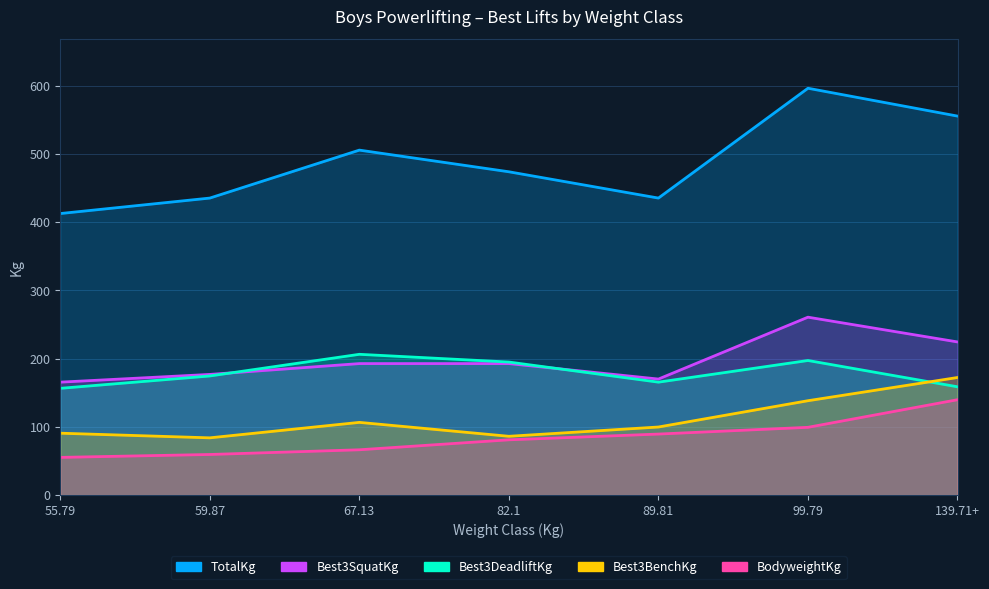

Is it true that BodyweightKg equals 21.4 at 55.79?

False